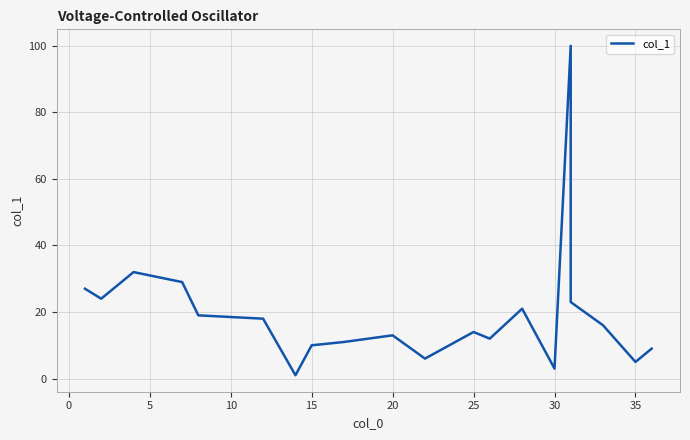

How many categories are shown in the chart?

20